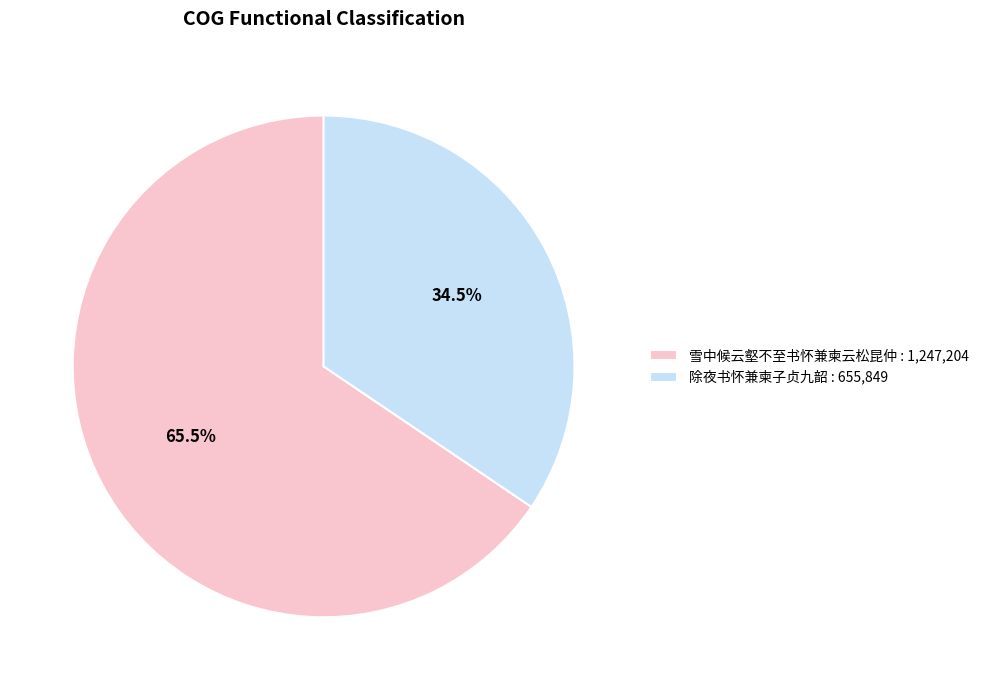

What percentage is NOT represented by 雪中候云壑不至书怀兼柬云松昆仲?

34.5%